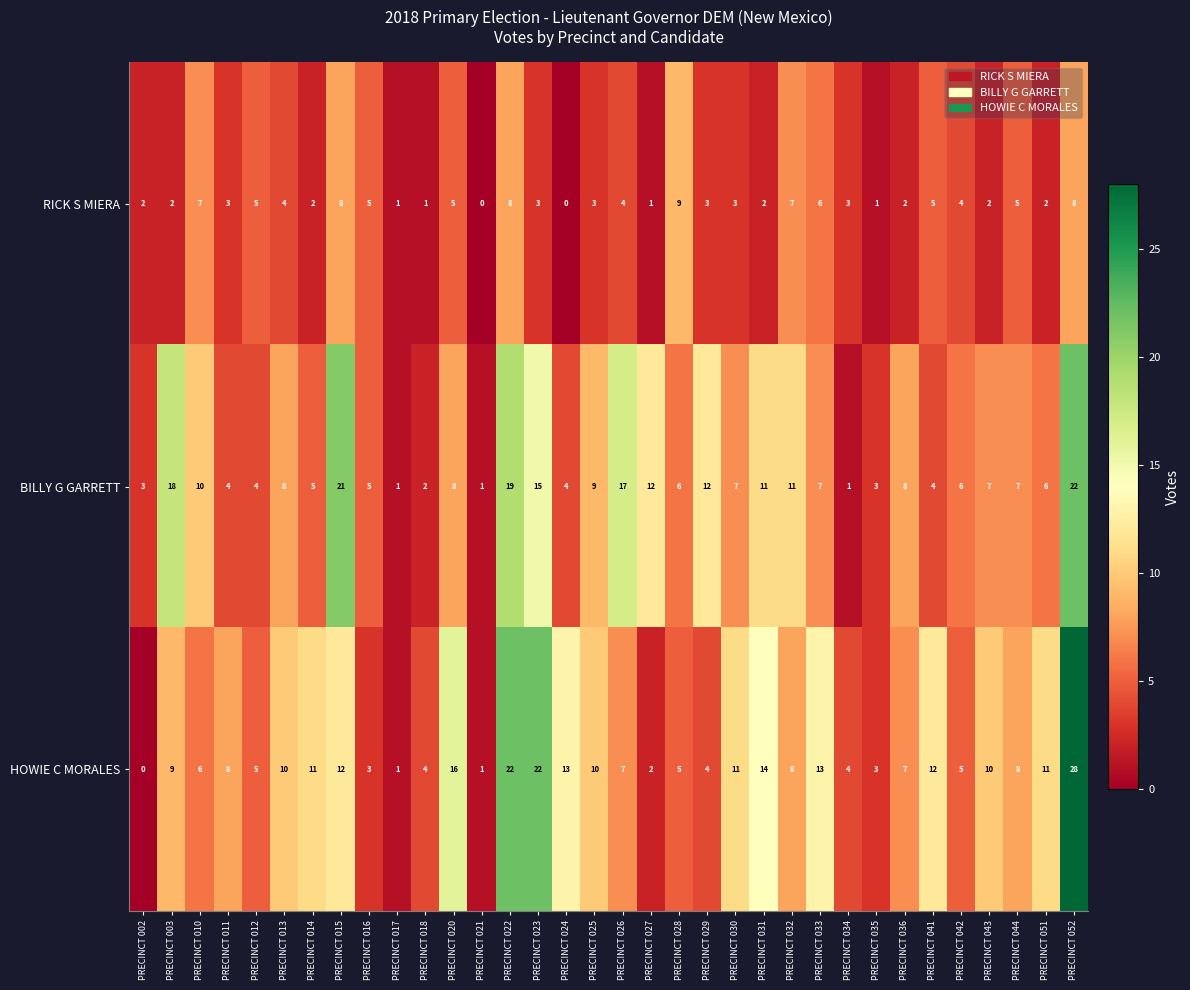

What is the difference between the highest and lowest values at PRECINCT 014?

9